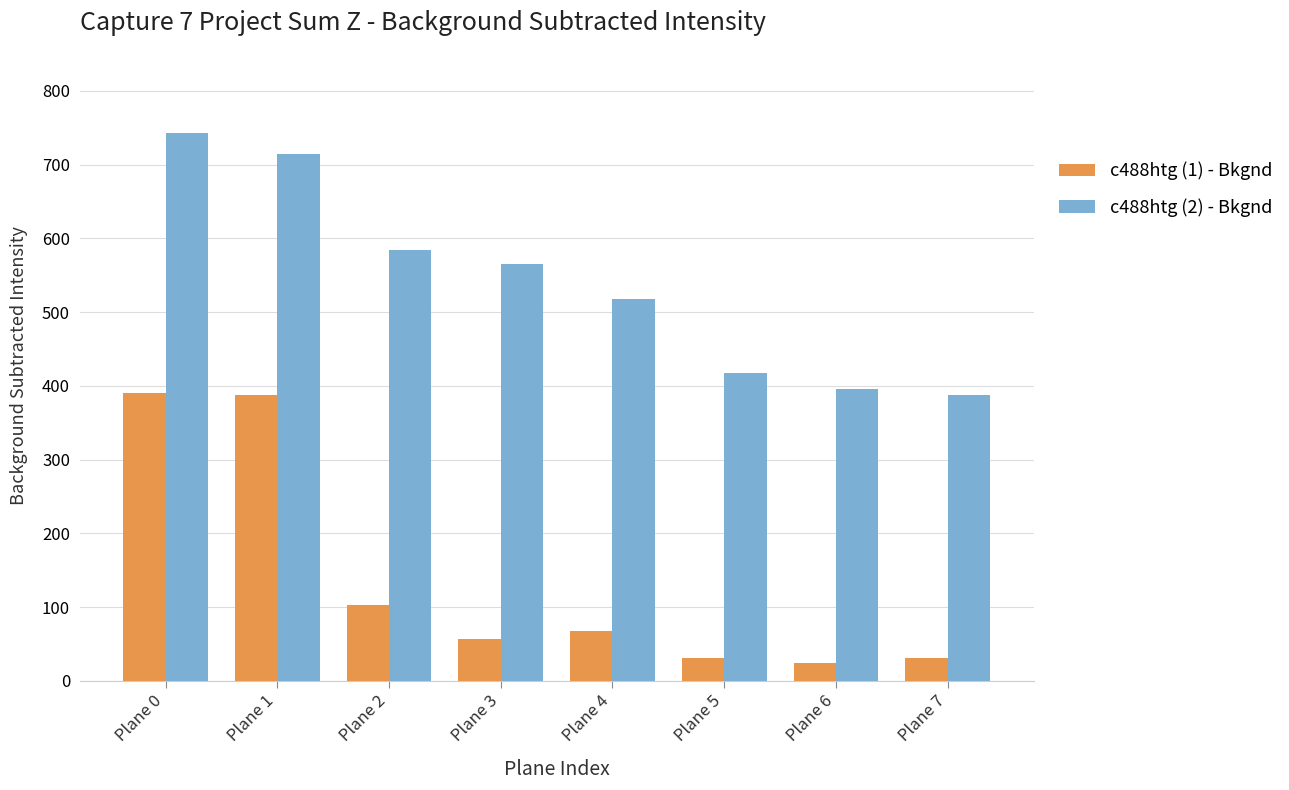

How many values in the c488htg (1) - Bkgnd series exceed 67?

4